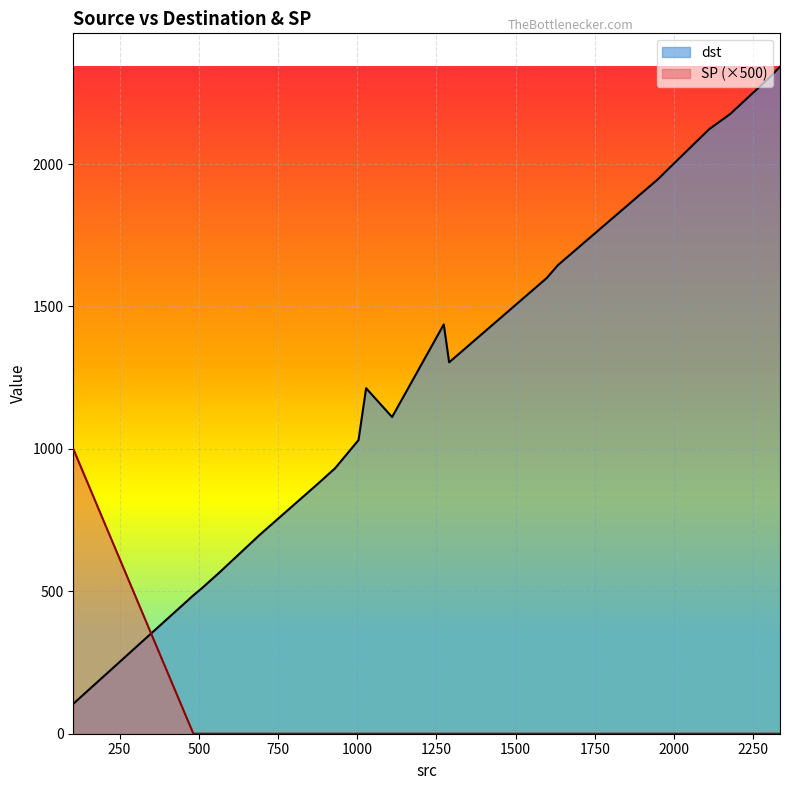

What is the minimum value for dst?

105